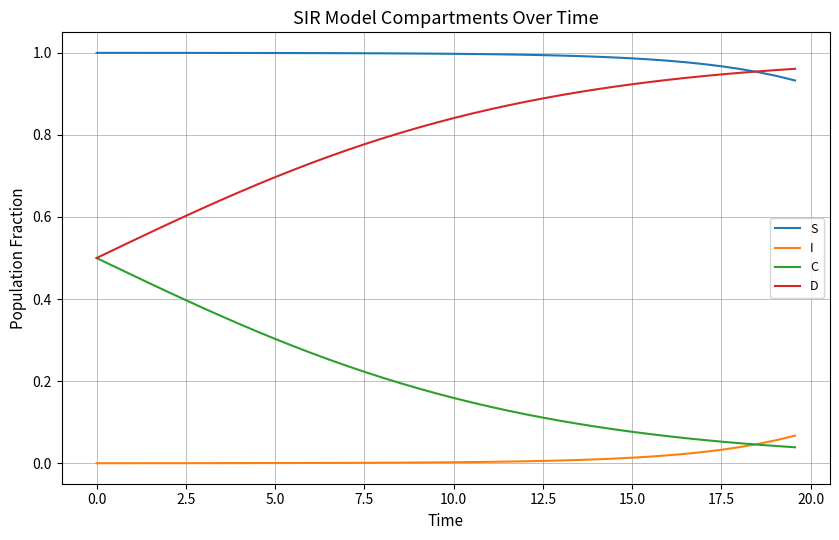

True or false: I and S intersect in this chart.

False